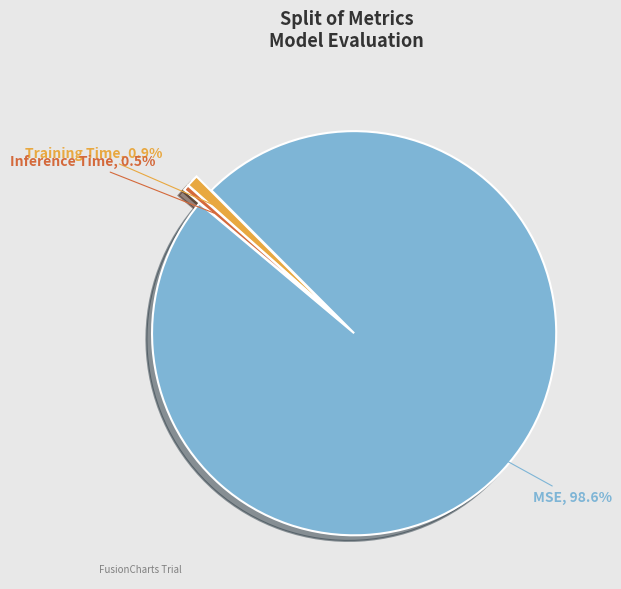

Between MSE and Training Time, which is larger?

MSE